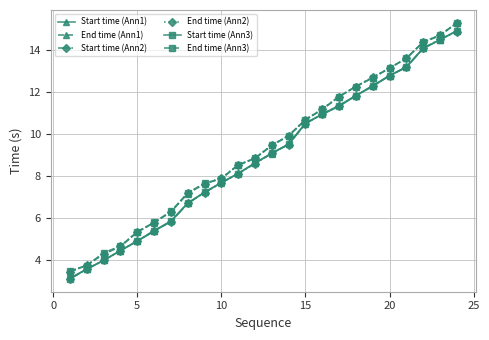

What is the sum of all Start time (Ann1) values?

214.5